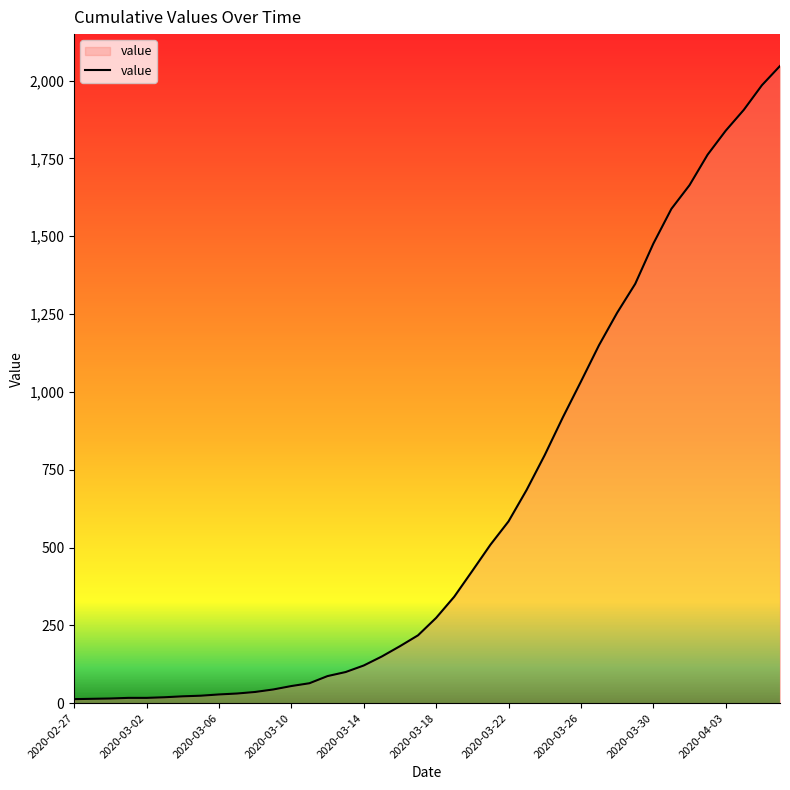

What is the difference between the maximum and second lowest values?

2033